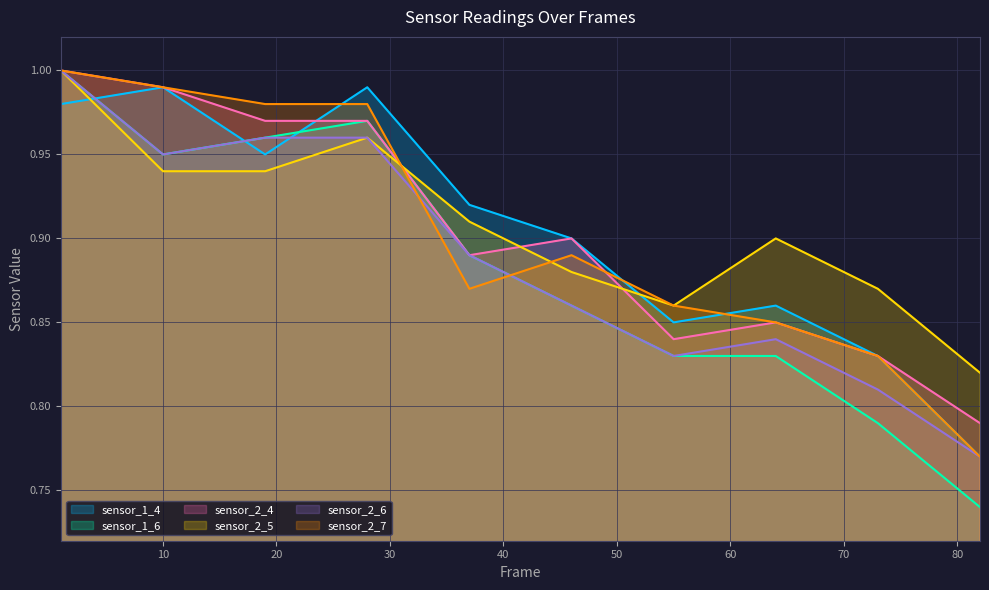

Which series has the largest range (max minus min)?

sensor_1_6